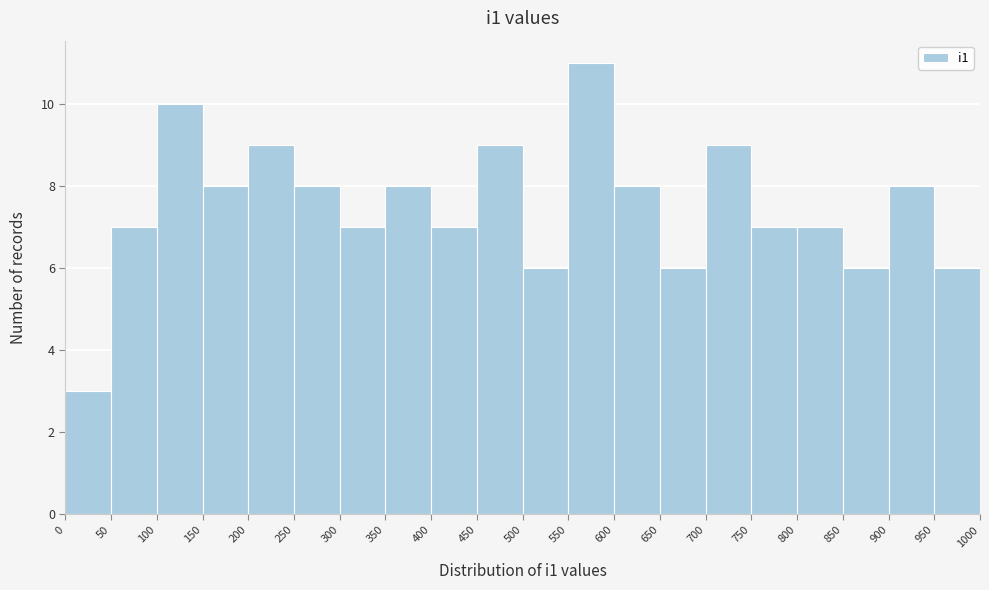

How tall is the bar that spans 800 to 850 on the x-axis? The values are not printed on the chart, so give them approximately, as read against the axis.

7